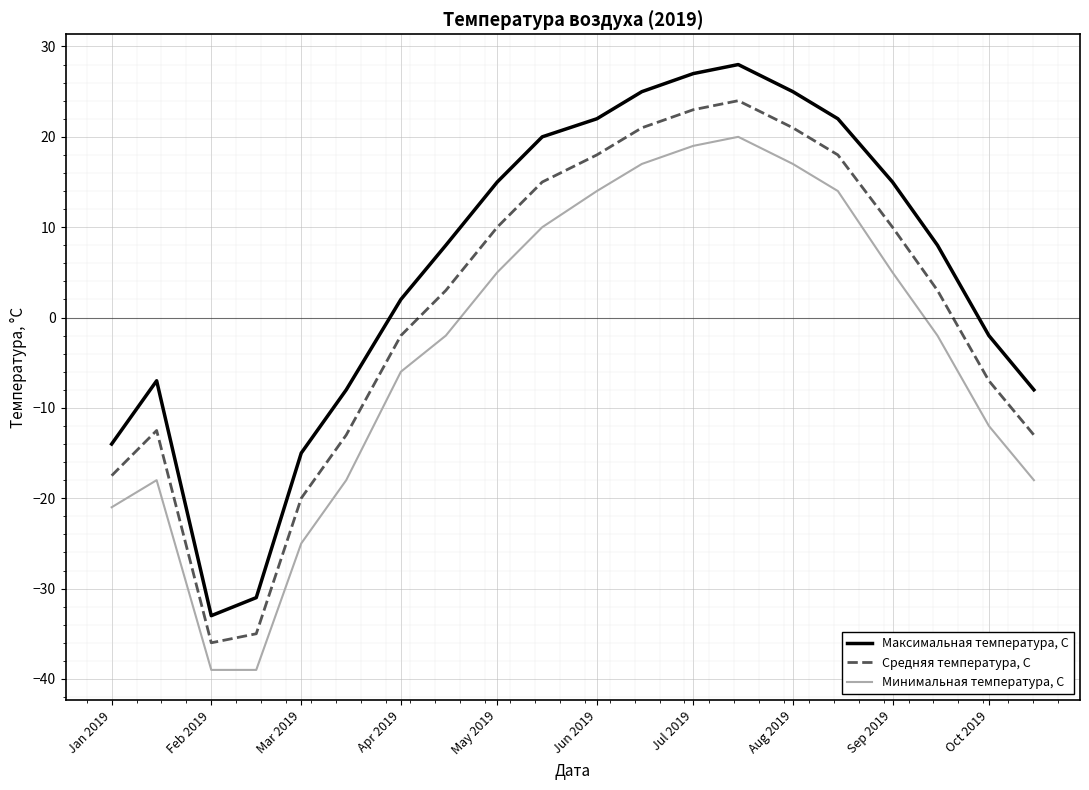

Reading left to right, transcribe all the data shown in this chart.

Максимальная температура, С: -14.0	-7.0	-33.0	-31.0	-15.0	-8.0	2.0	8.0	15.0	20.0	22.0	25.0	27.0	28.0	25.0	22.0	15.0	8.0	-2.0	-8.0
Средняя температура, С: -17.5	-12.5	-36.0	-35.0	-20.0	-13.0	-2.0	3.0	10.0	15.0	18.0	21.0	23.0	24.0	21.0	18.0	10.0	3.0	-7.0	-13.0
Минимальная температура, С: -21.0	-18.0	-39.0	-39.0	-25.0	-18.0	-6.0	-2.0	5.0	10.0	14.0	17.0	19.0	20.0	17.0	14.0	5.0	-2.0	-12.0	-18.0